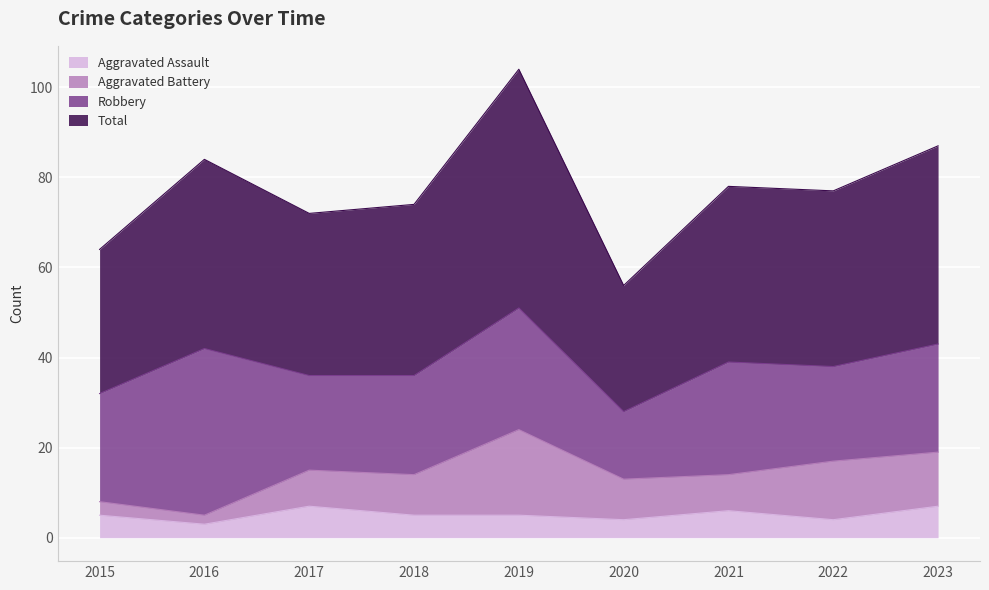

True or false: Aggravated Assault and Total cross at least once.

False